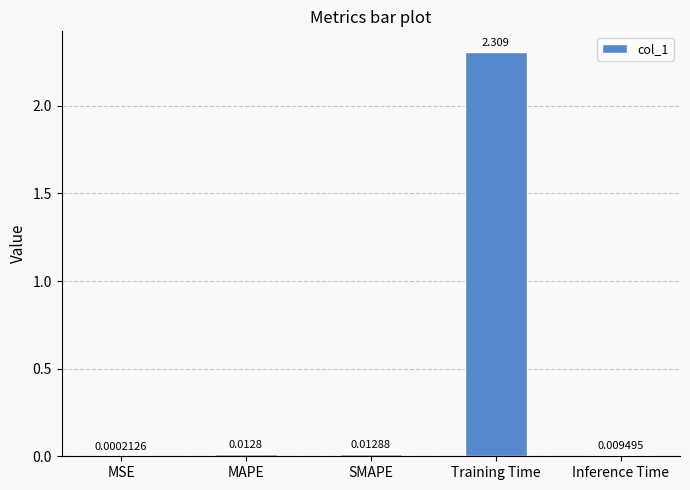

Which category has the highest value across all series?

Training Time